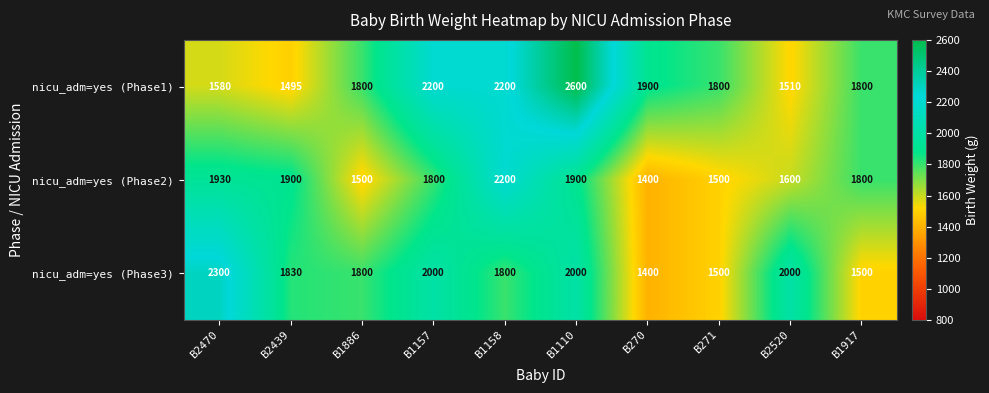

At how many categories does at least one series exceed 2432?

1